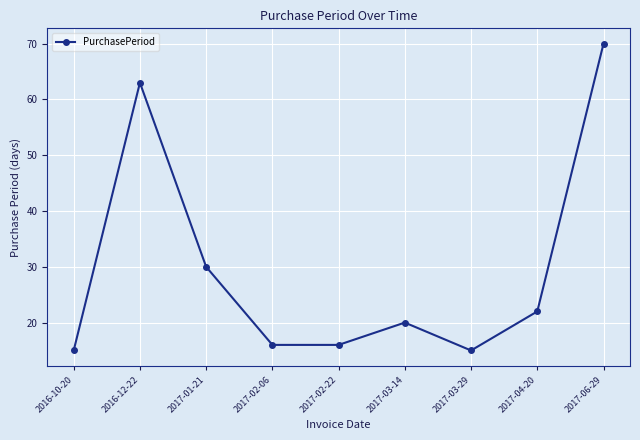

What is the value of the 4th point from the left?

16